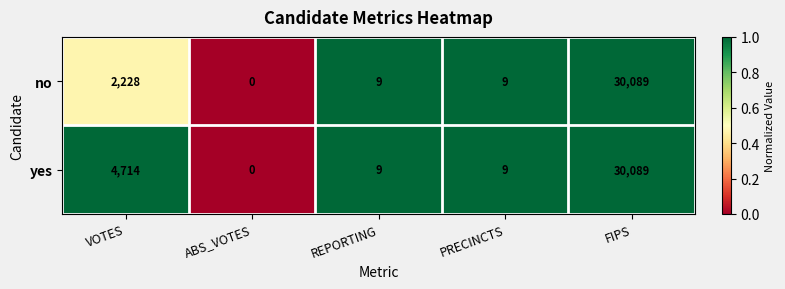

Which label corresponds to the largest value in the chart?

FIPS